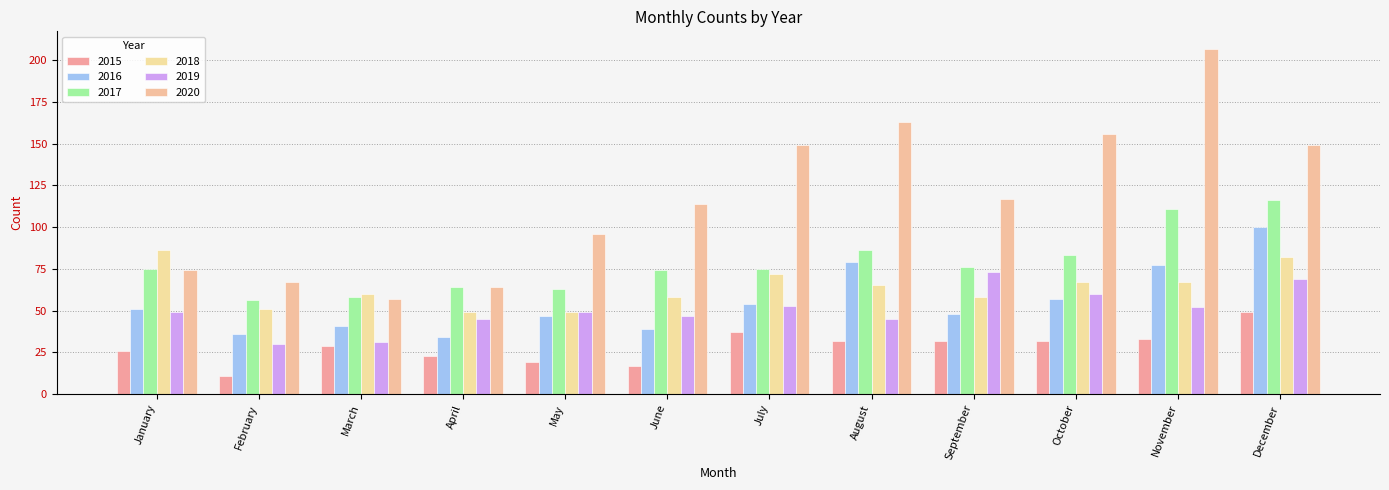

What are all the series names shown in the legend?

2015, 2016, 2017, 2018, 2019, 2020